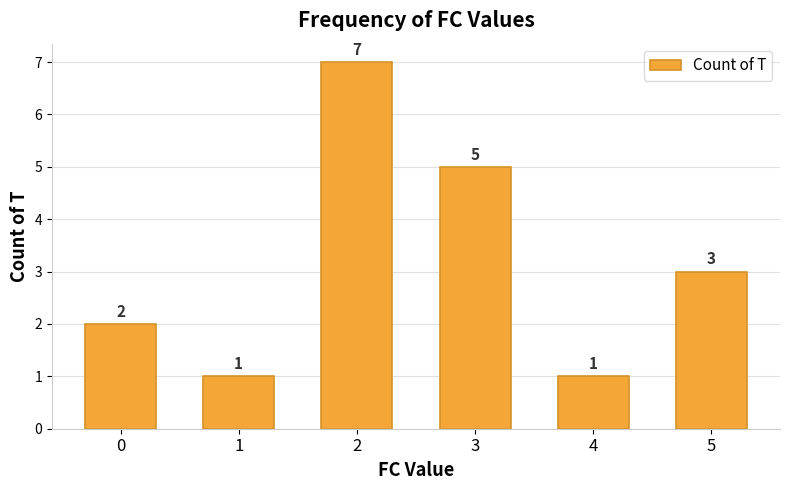

Reading left to right, transcribe all the data shown in this chart.

2	1	7	5	1	3